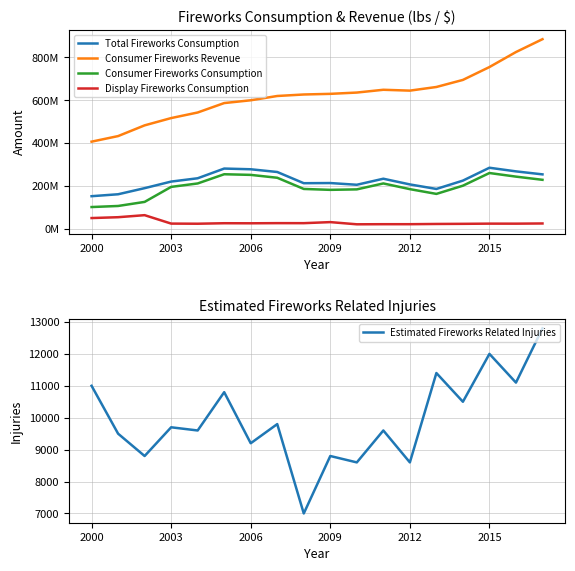

True or false: Estimated Fireworks Related Injuries and Consumer Fireworks Revenue intersect in this chart.

False